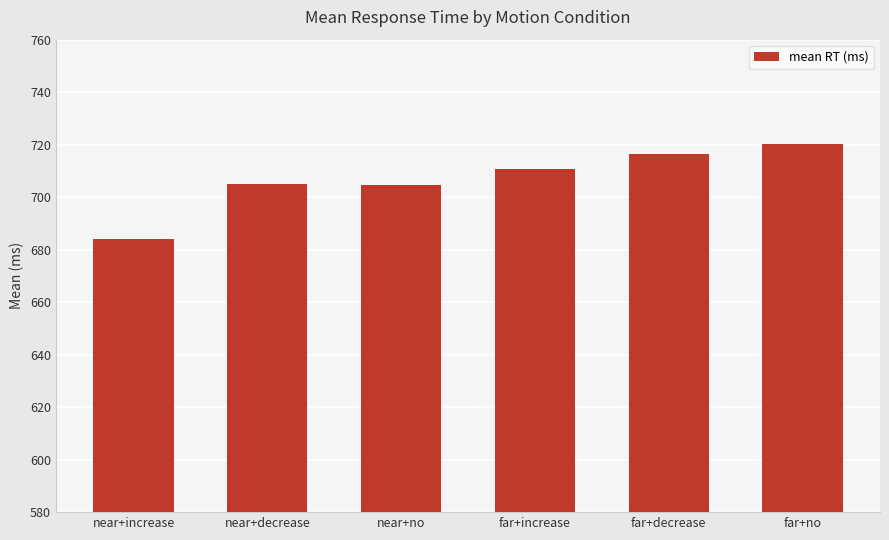

What is the change in value from near+increase to far+decrease?

+32.4